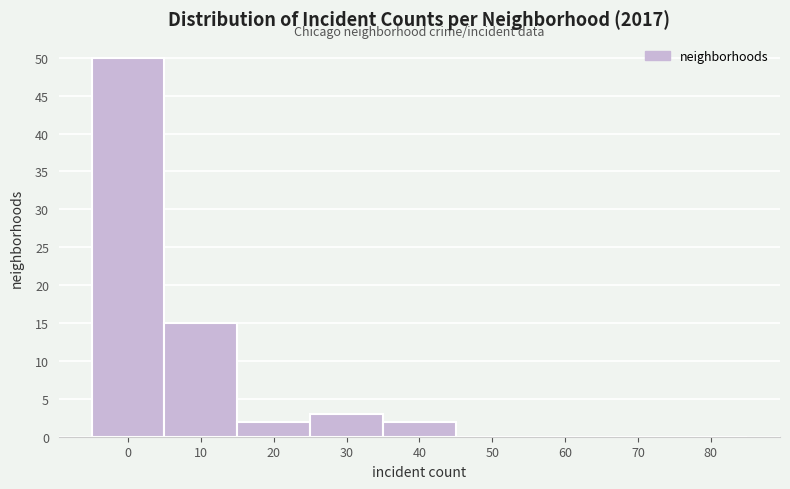

Reading left to right, what are all the values shown in this chart?

0=50	10=15	20=2	30=3	40=2	50=0	60=0	70=0	80=0